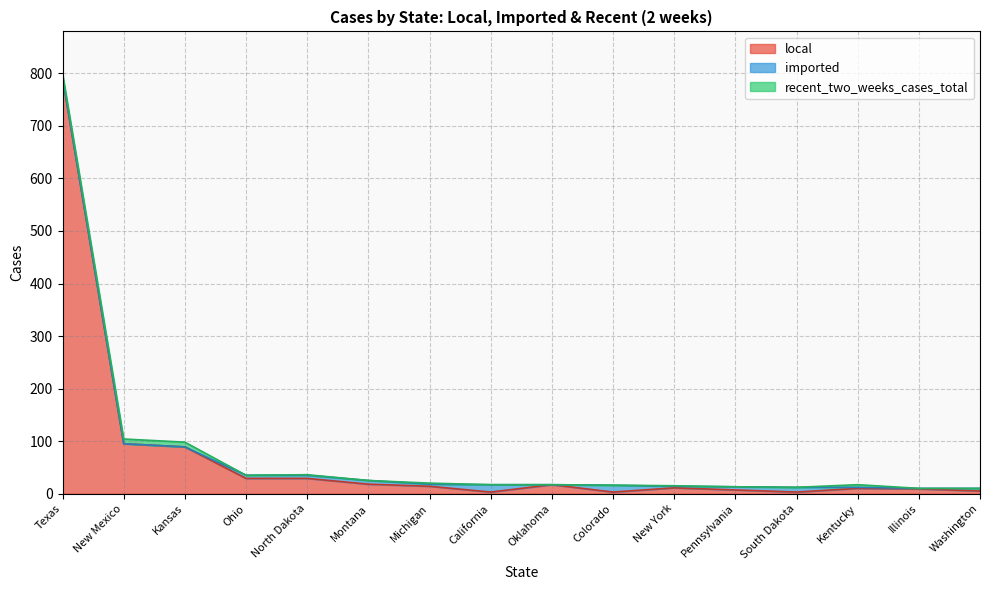

At which category is the sum across all series the highest?

Texas